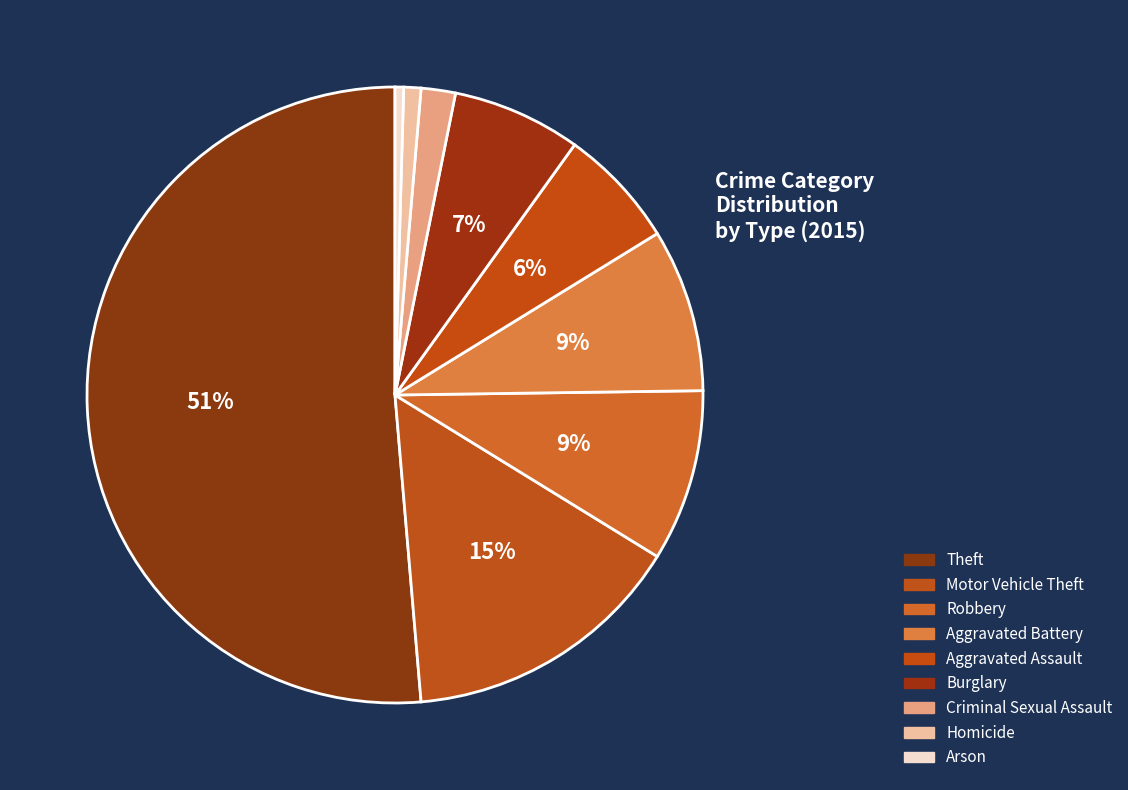

To the nearest percent, what percentage of the pie is Aggravated Assault?

6%